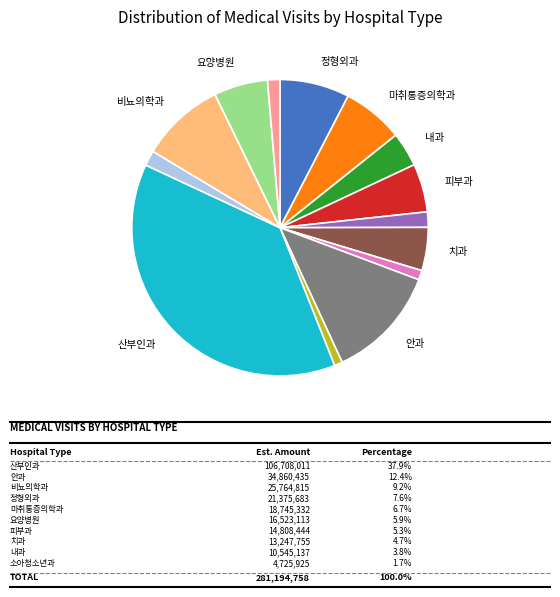

Count the number of slices in the pie.

14